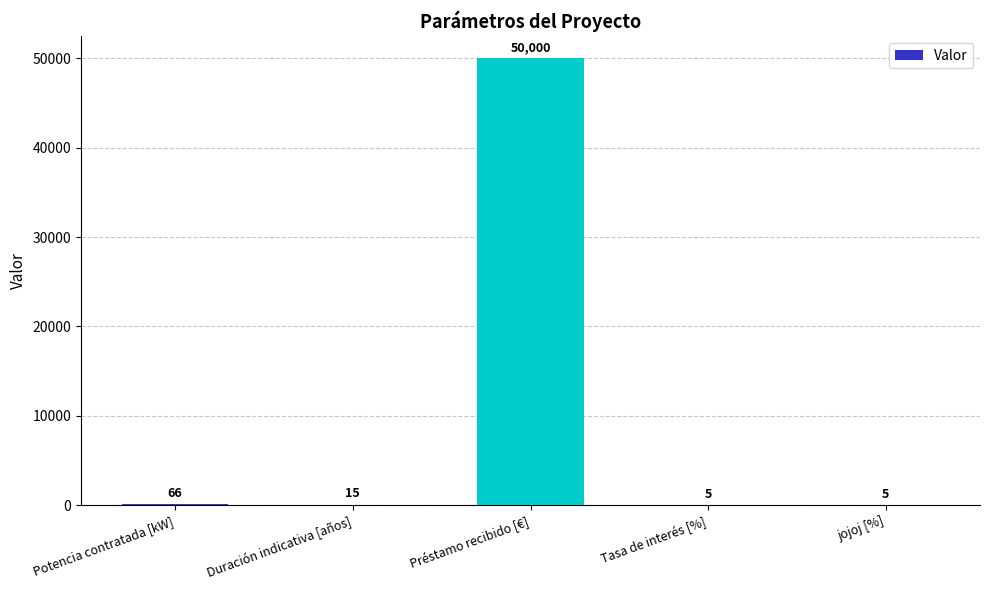

What is the greatest value displayed?

50000